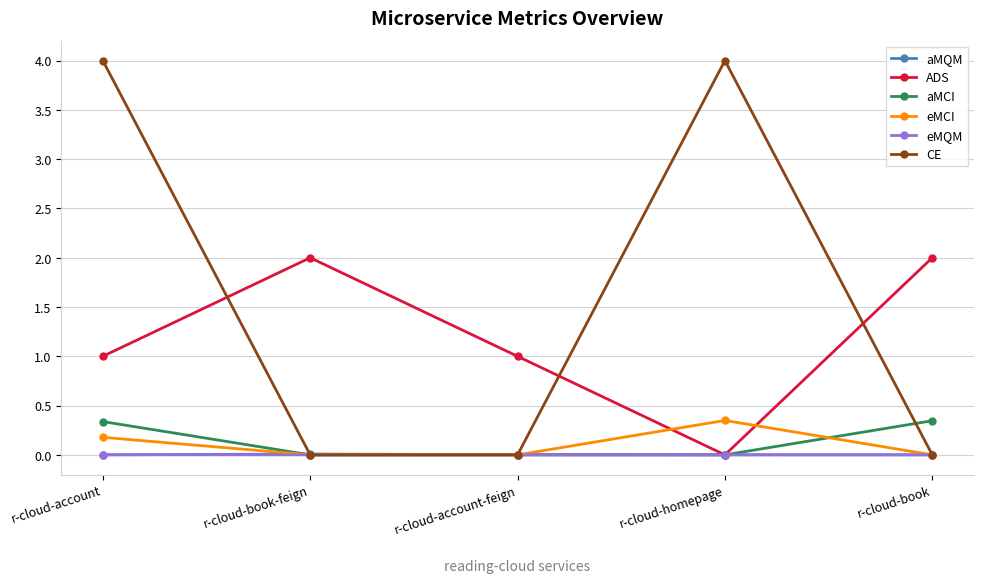

Which series has the largest range (max minus min)?

CE